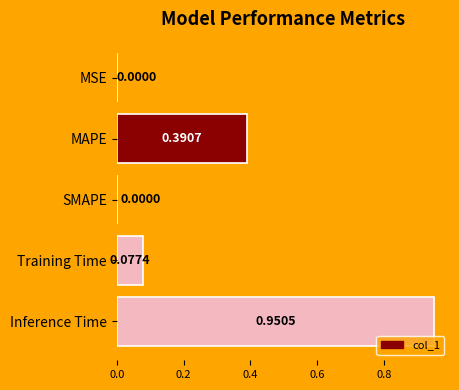

What is the change in value from SMAPE to Inference Time?

+1.0